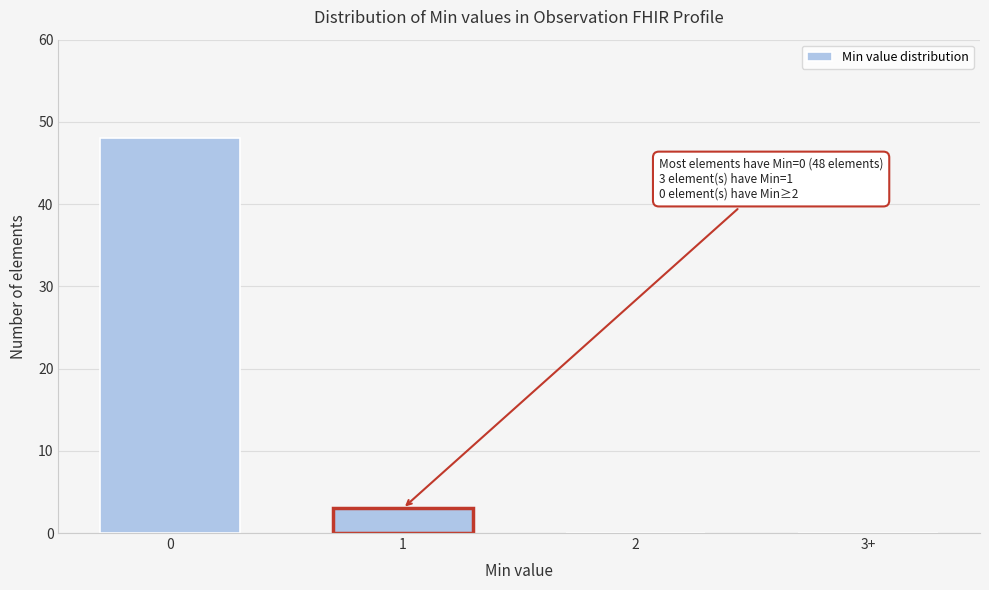

Reading right to left, transcribe all the data shown in this chart.

3+=0	2=0	1=3	0=48